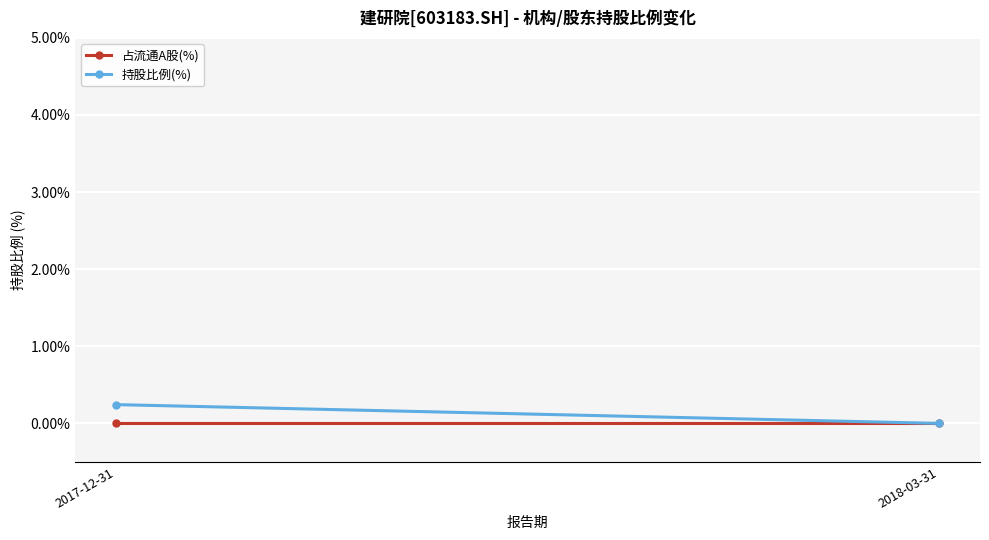

Which series changed the most between 2017-12-31 and 2018-03-31?

持股比例(%)